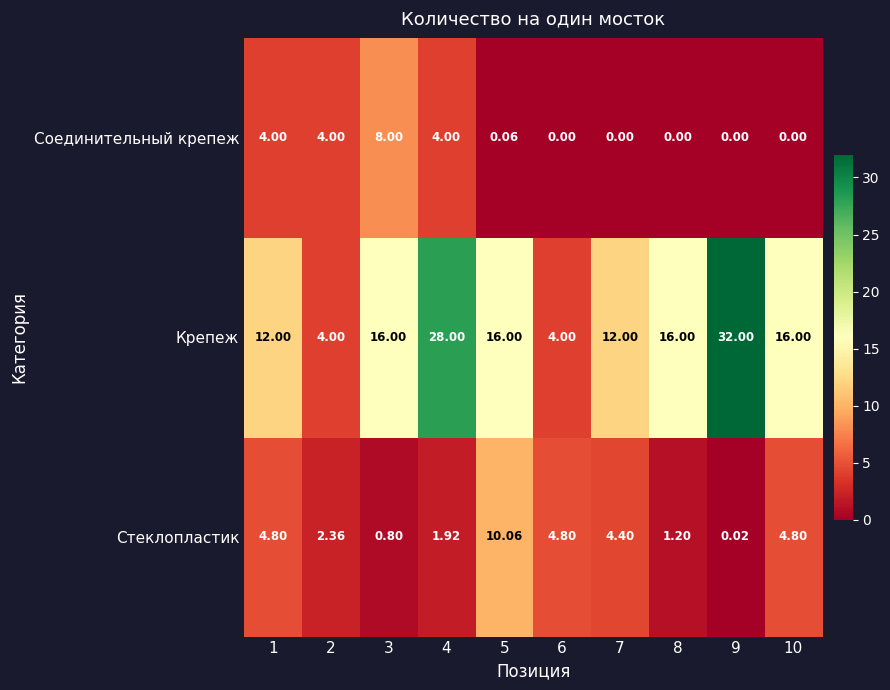

Which series has the largest total across all categories?

Крепеж